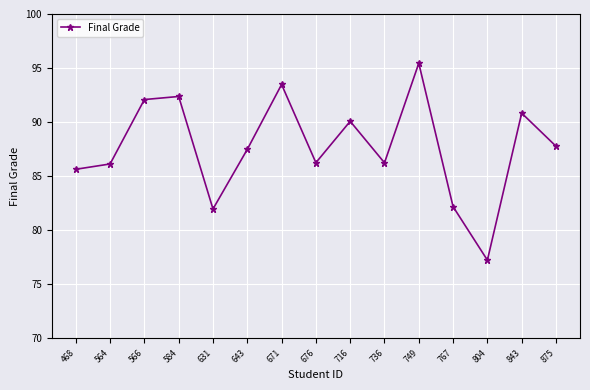

How many interior local peaks (higher than both neighbors) does the data have?

5